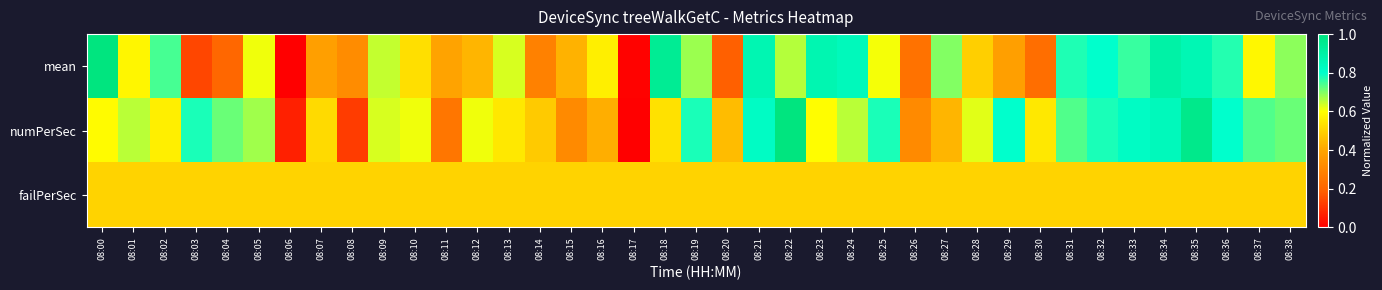

Rank the series at 08:29 from lowest to highest value.

mean, failPerSec, numPerSec